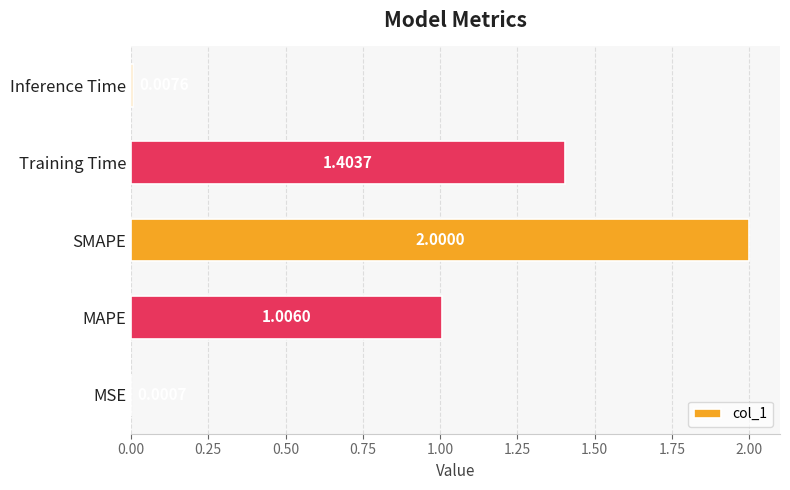

Which label corresponds to the largest value in the chart?

SMAPE